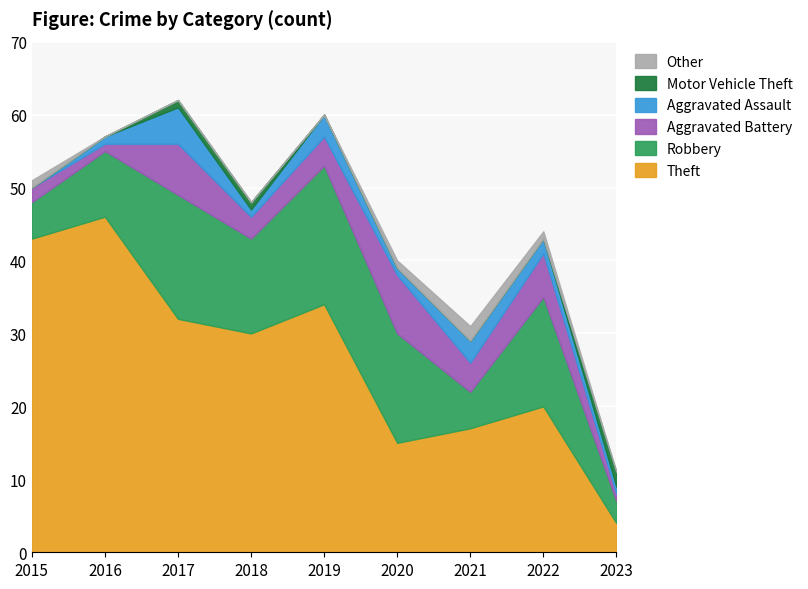

What is the value of the Other point at the 7th from the left?

2